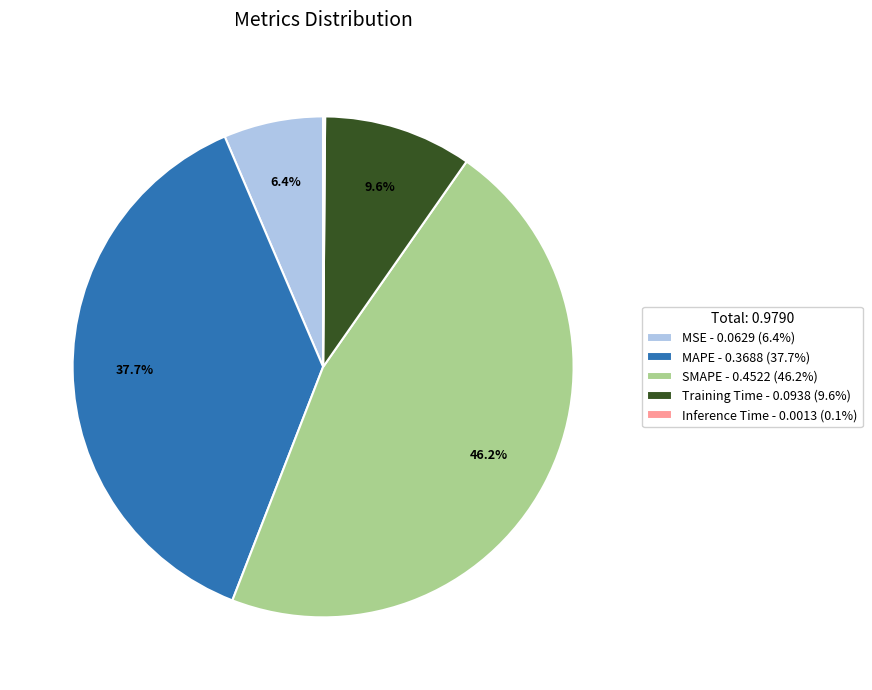

To the nearest percent, what is the difference between the Training Time and SMAPE slice percentages?

37%